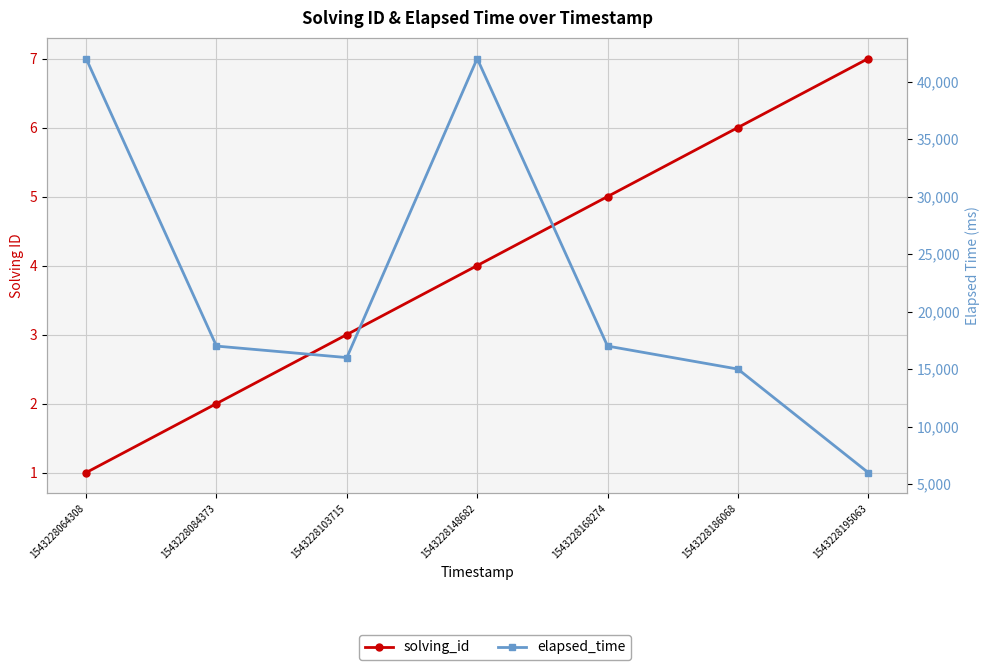

Between 1543228186068 and 1543228064308, which is larger?

1543228186068